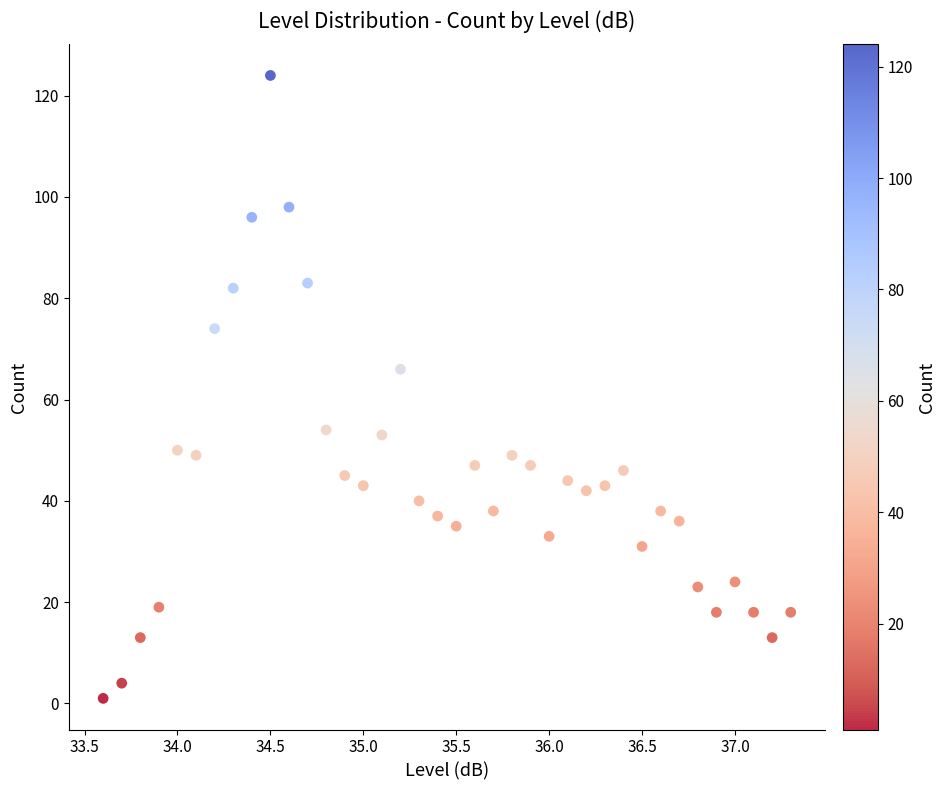

What Y value in the scatter plot is closest to 62?

66